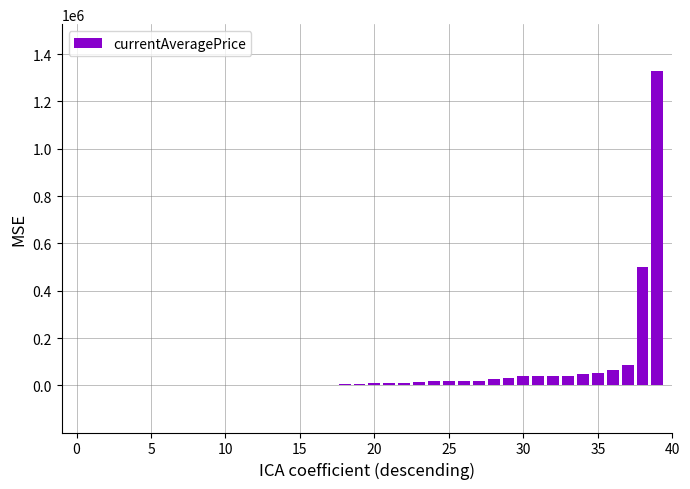

How many series are shown in this chart?

1